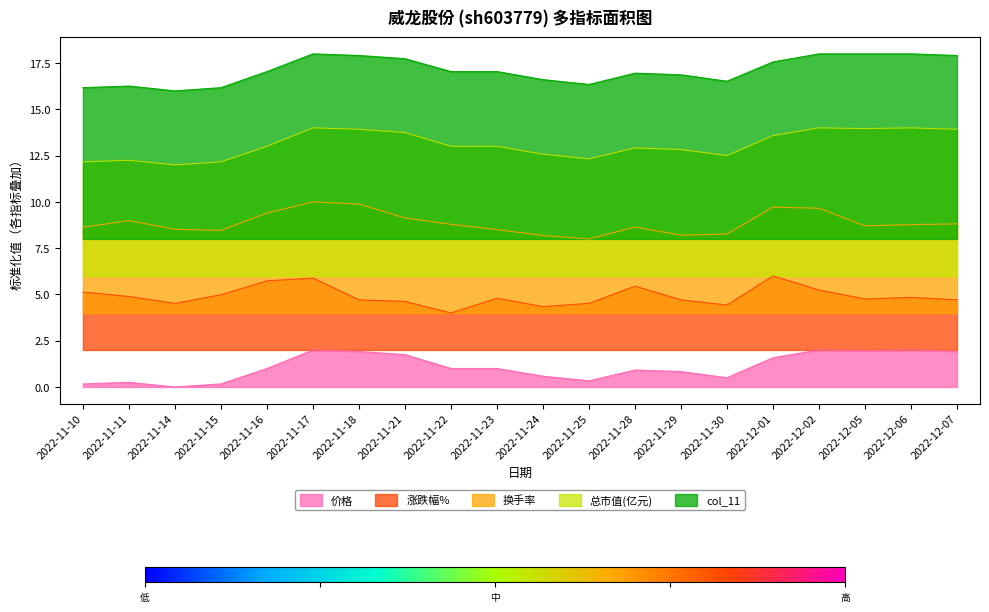

True or false: col_11 and 价格 cross at least once.

False